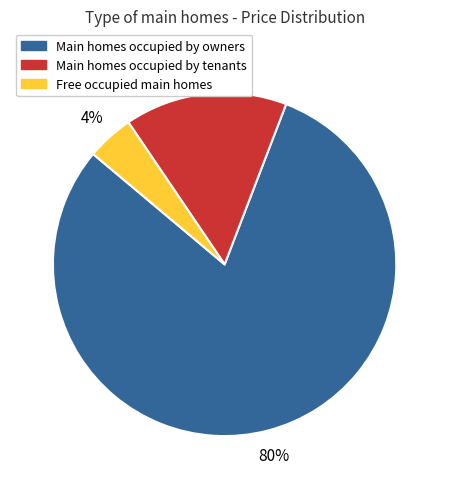

Is there any slice that represents more than half of the pie?

Yes